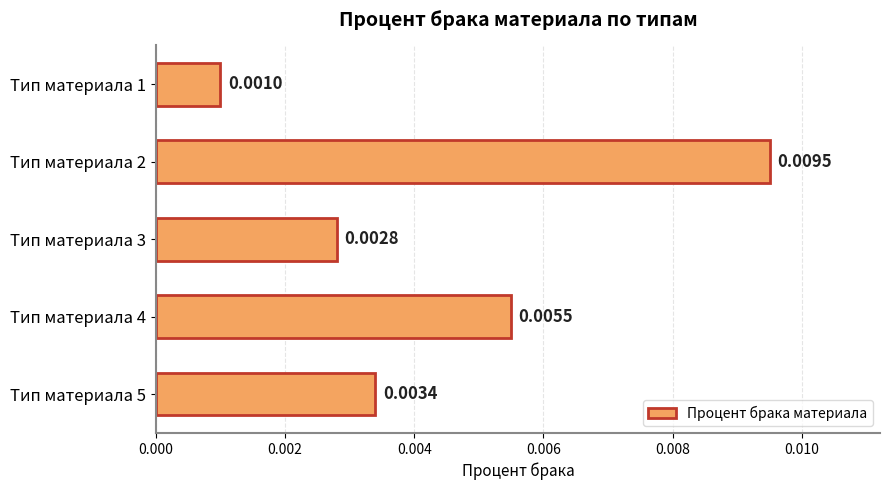

How many values are between 0 and 1?

5